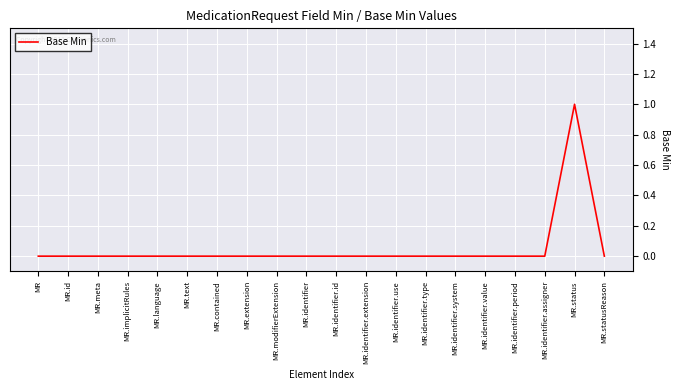

Reading right to left, list all the values displayed in this chart.

0	1	0	0	0	0	0	0	0	0	0	0	0	0	0	0	0	0	0	0